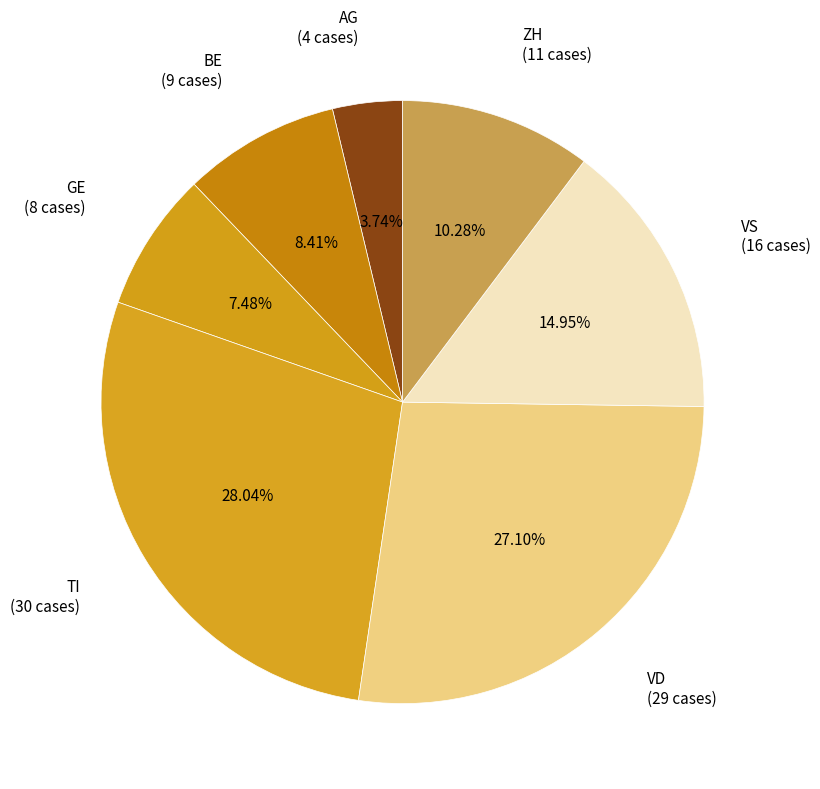

Which category has the biggest portion of the pie?

TI